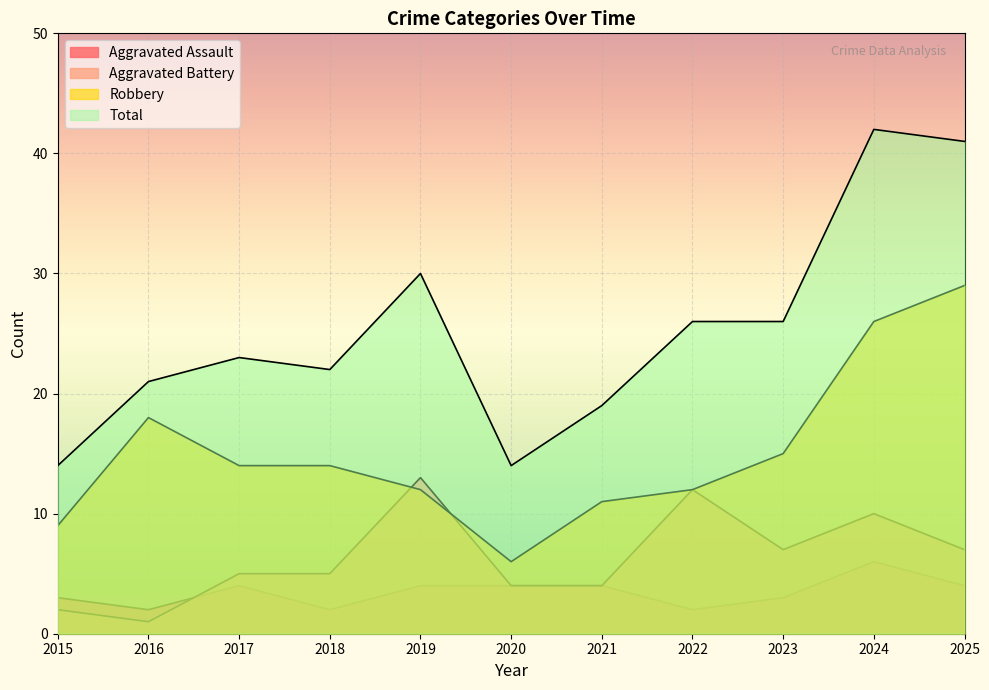

Count the number of data series in this chart.

4